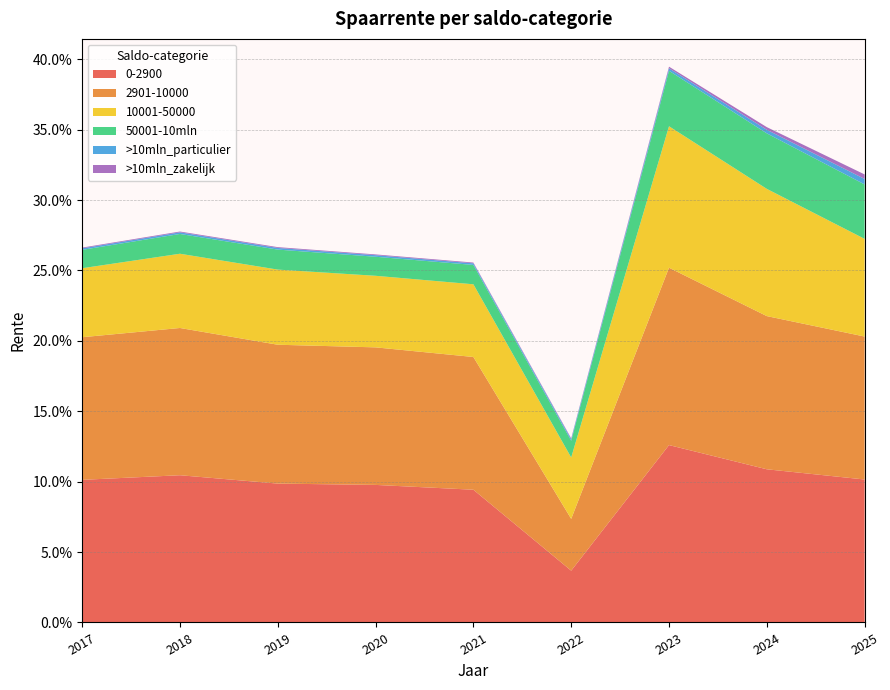

Reading right to left, extract all data points from this chart.

0-2900: 0.1	0.1	0.1	0.0	0.1	0.1	0.1	0.1	0.1
2901-10000: 0.1	0.1	0.1	0.0	0.1	0.1	0.1	0.1	0.1
10001-50000: 0.1	0.1	0.1	0.0	0.1	0.1	0.1	0.1	0.0
50001-10mln: 0.0	0.0	0.0	0.0	0.0	0.0	0.0	0.0	0.0
>10mln_particulier: 0.0	0.0	0.0	0.0	0.0	0.0	0.0	0.0	0.0
>10mln_zakelijk: 0.0	0.0	0.0	0.0	0.0	0.0	0.0	0.0	0.0